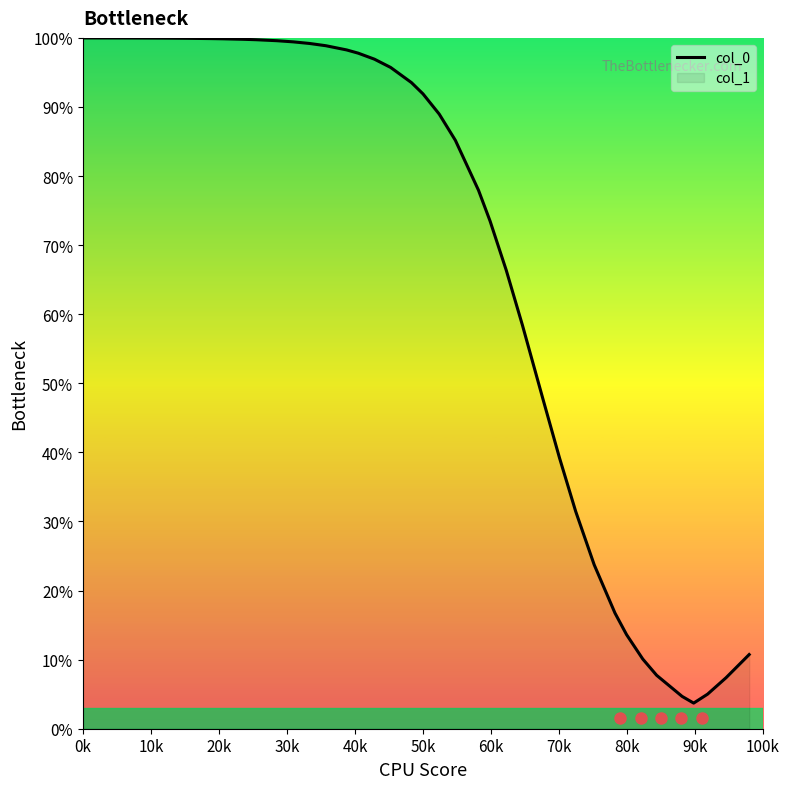

How many lines are shown in the chart?

1